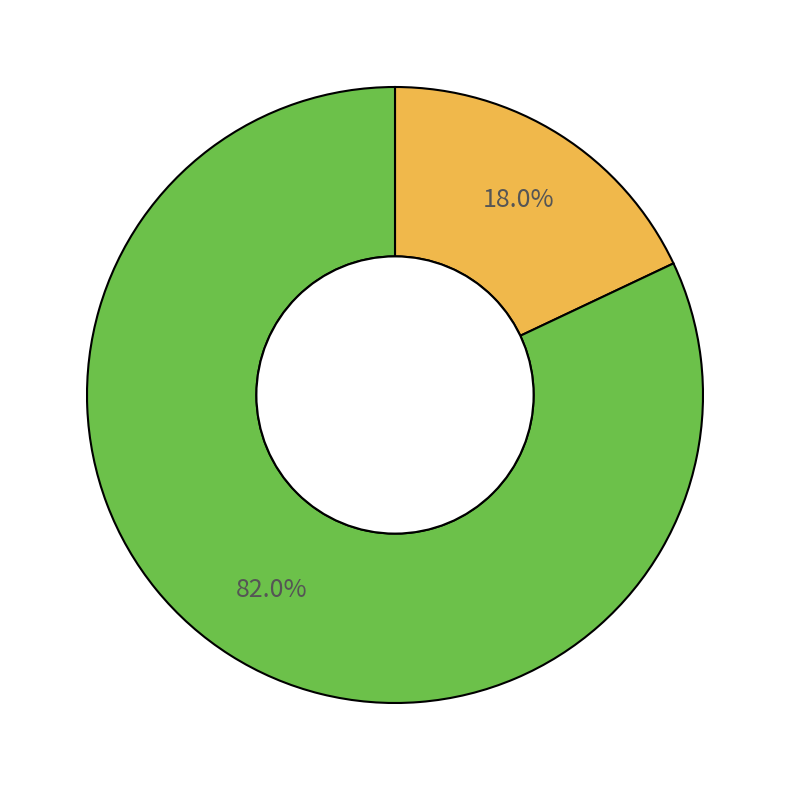

Is there a majority slice in this chart?

Yes